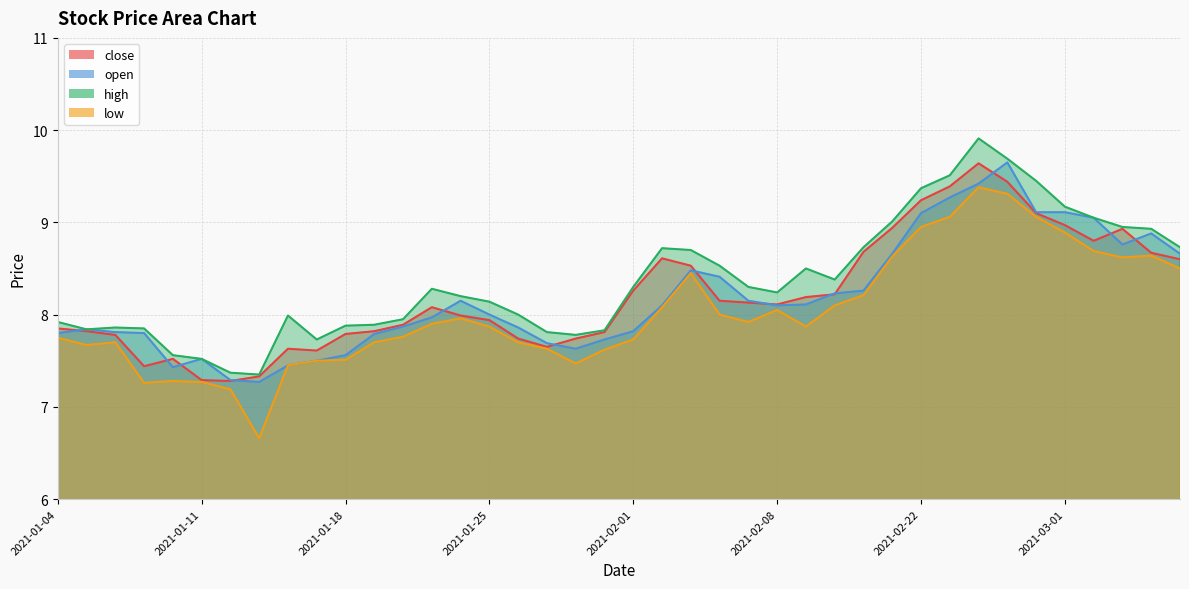

What is the value of the close point at the 28th from the left?

8.2